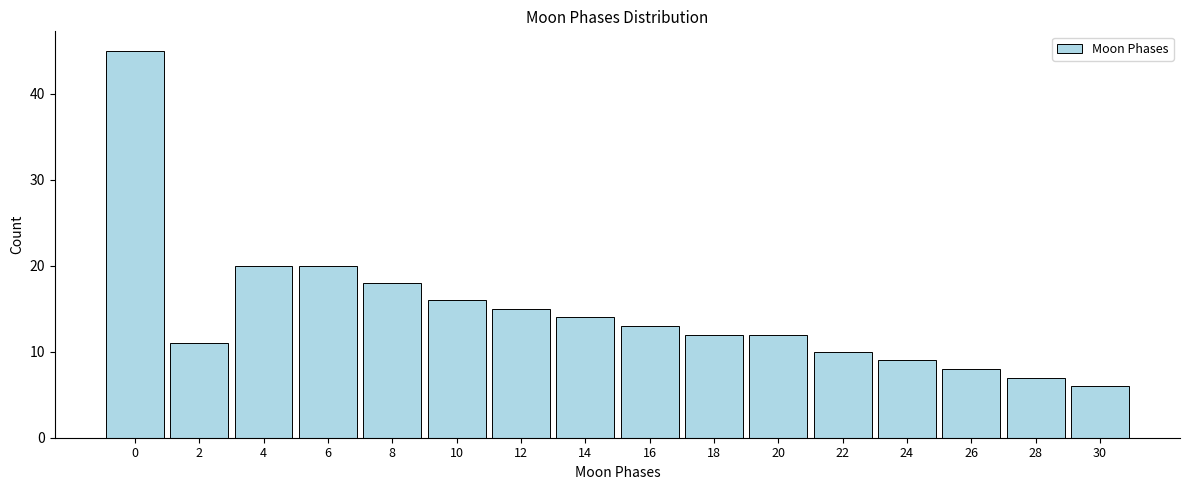

Reading left to right, what are all the values shown in this chart?

45	11	20	20	18	16	15	14	13	12	12	10	9	8	7	6